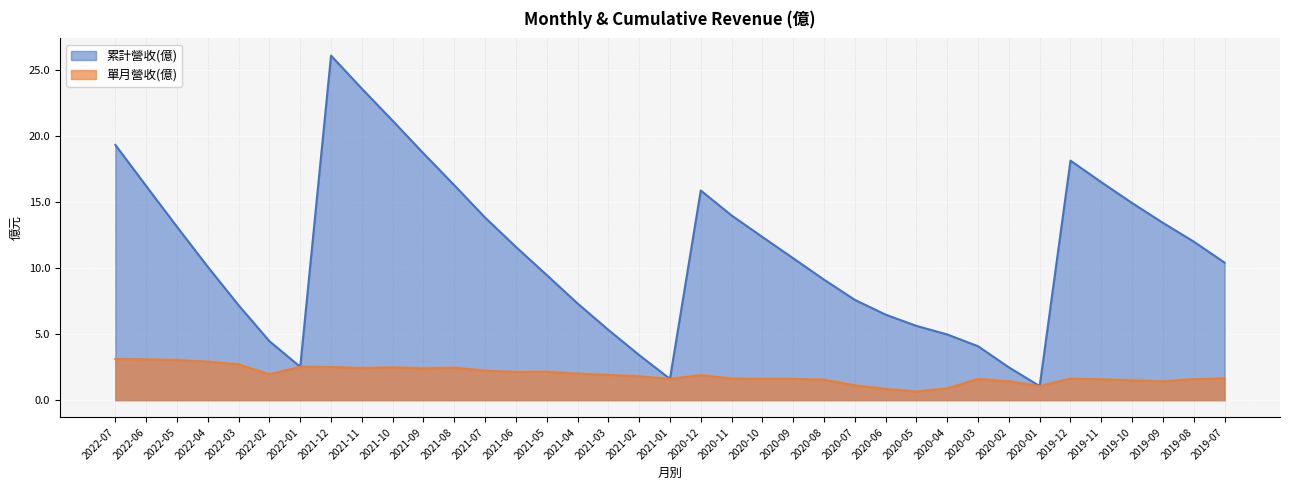

Is it true that 單月營收(億) equals 0.9 at 2021-10?

False